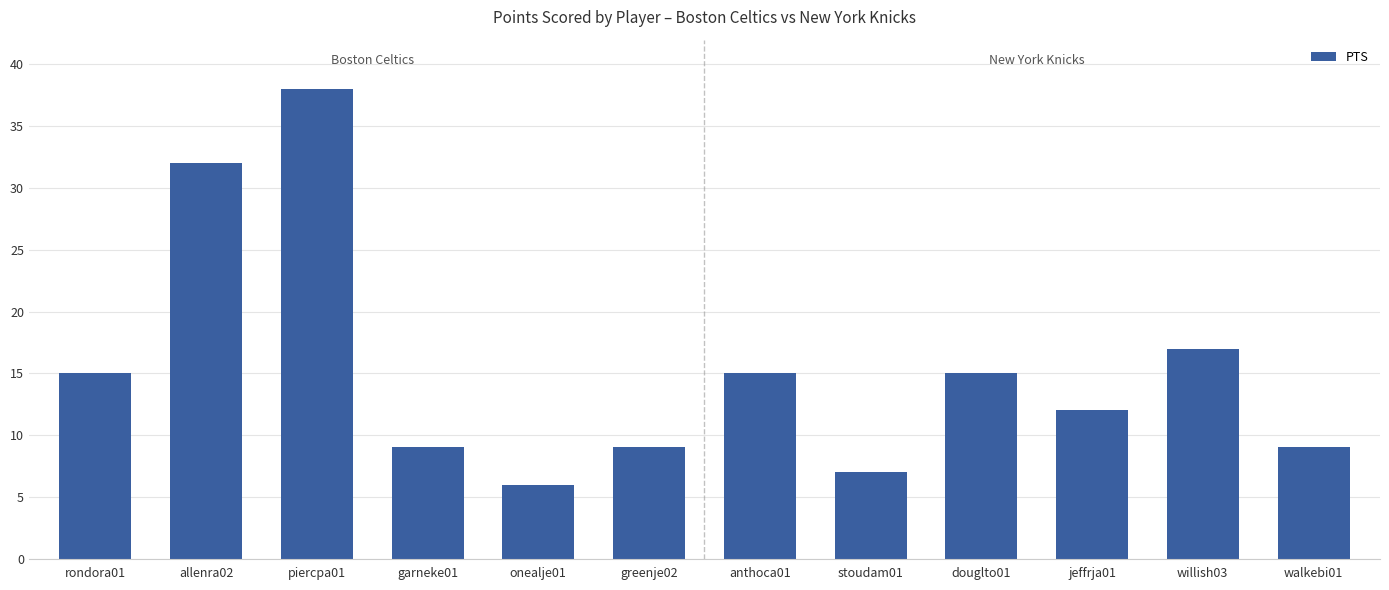

What is the approximate value at douglto01?

15